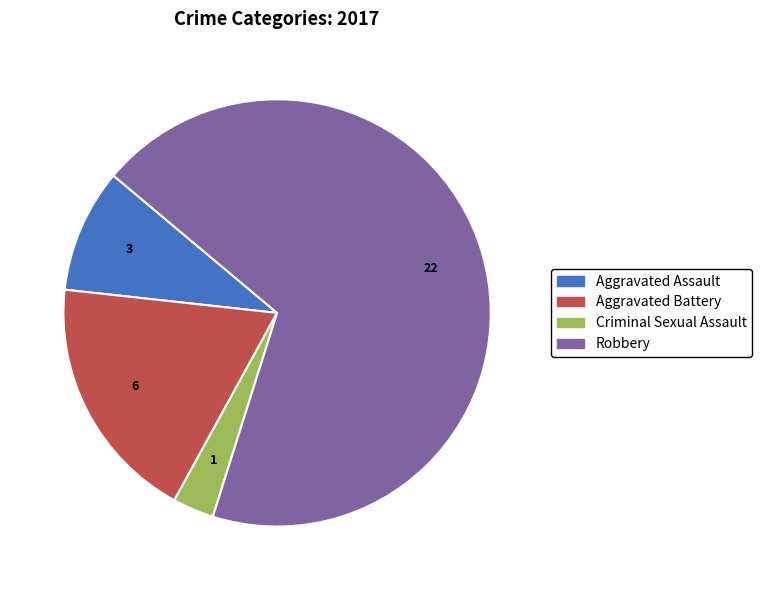

Which category has the smallest portion of the pie?

Criminal Sexual Assault